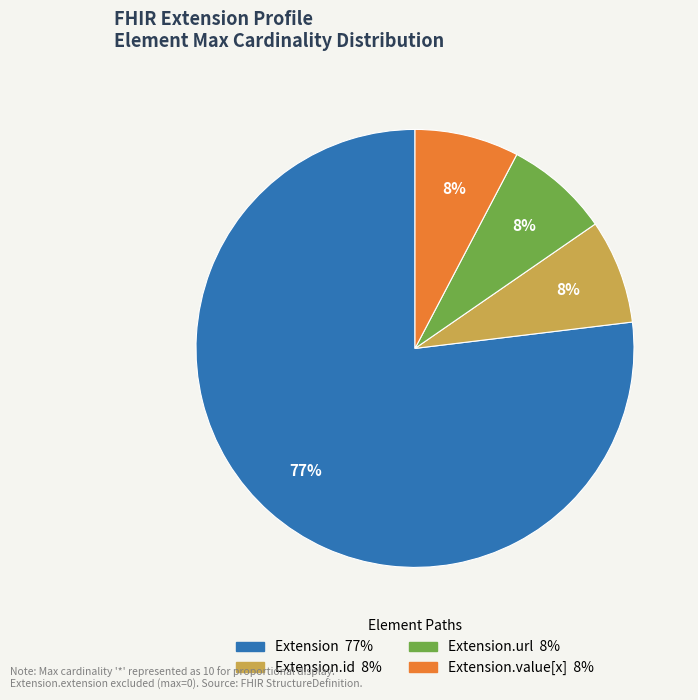

Is there a majority slice in this chart?

Yes